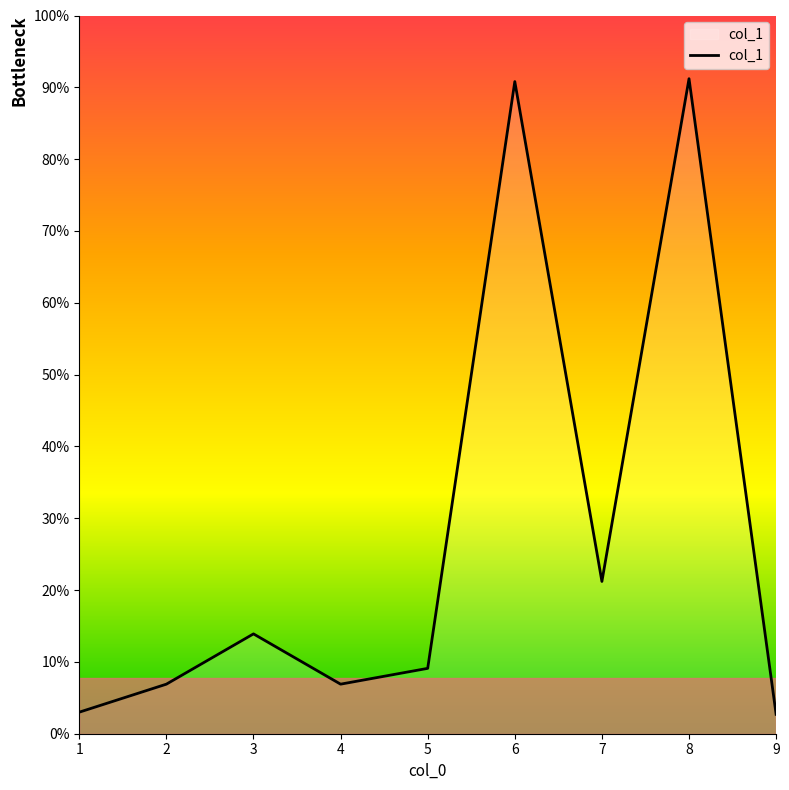

What is the sum of the values at 5 and 3?

23.0